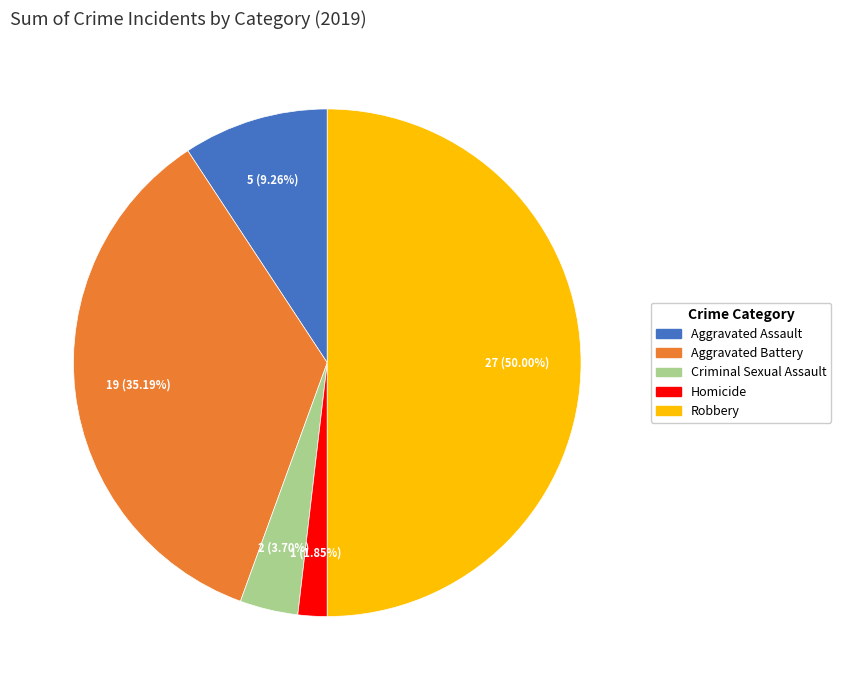

The Aggravated Assault slice represents 1% of the pie. True or false?

False